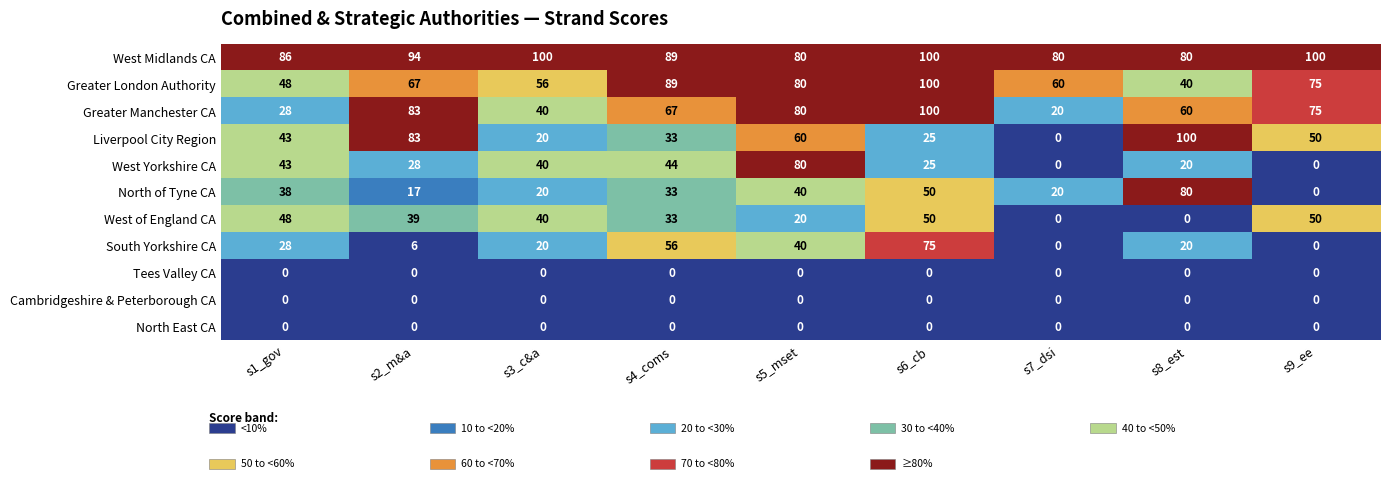

Count the number of data series in this chart.

11